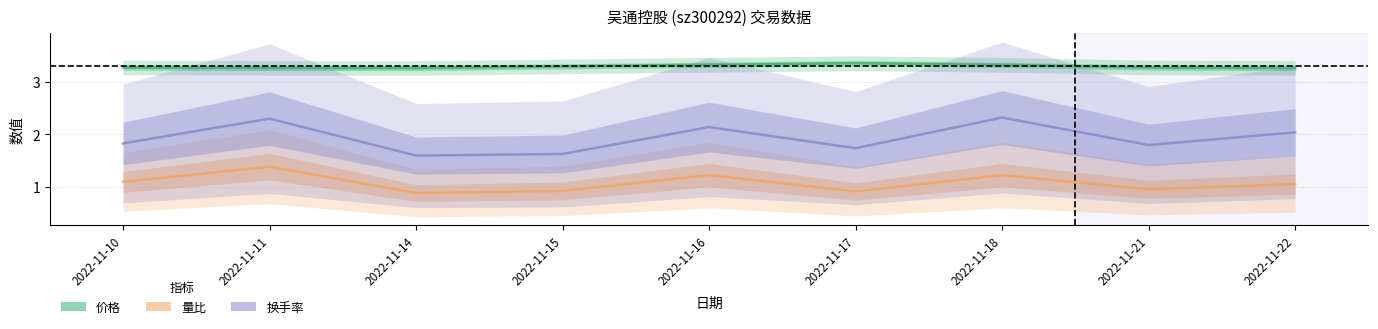

At 2022-11-15, list the series in order from largest to smallest.

价格, 换手率, 量比